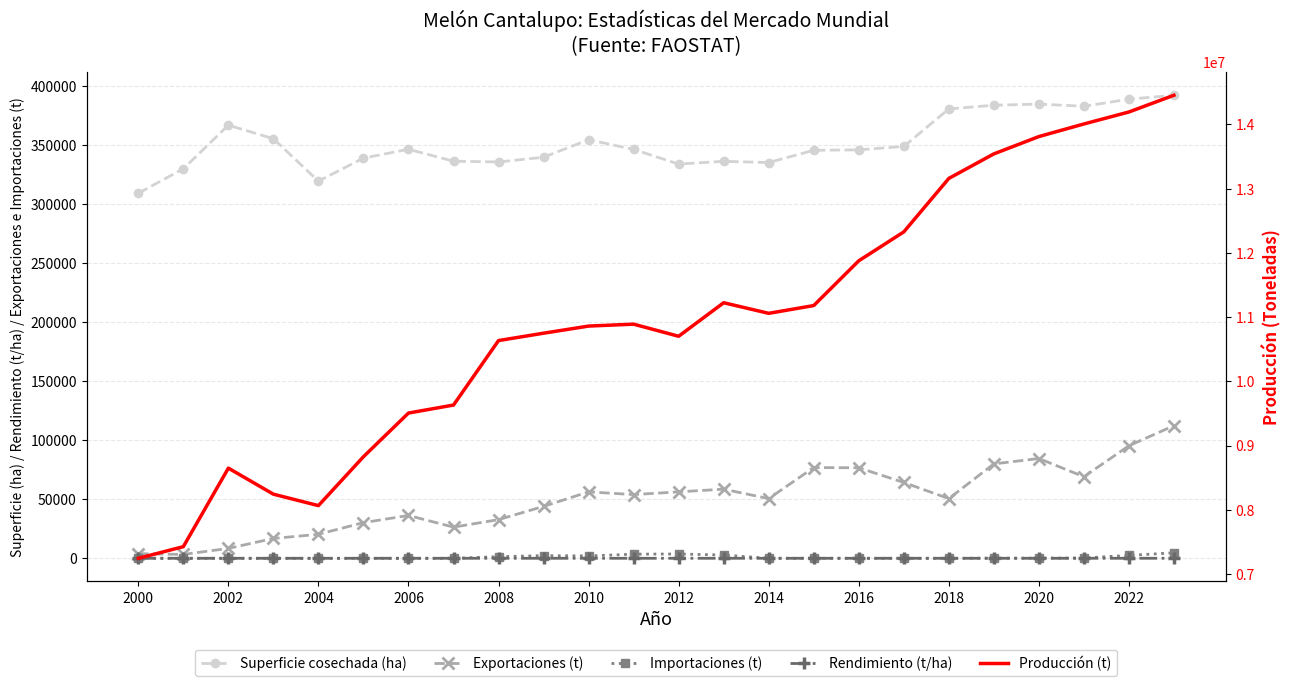

List the series in order of their peak value, highest first.

Producción (t), Superficie cosechada (ha), Exportaciones (t), Importaciones (t), Rendimiento (t/ha)